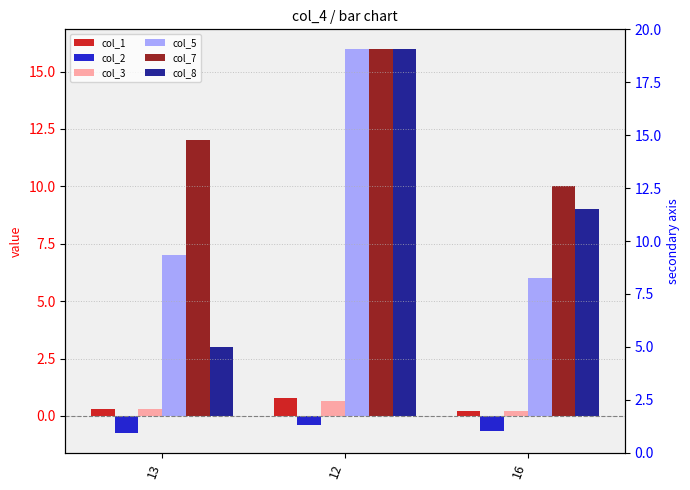

At which category is the sum across all series the highest?

12